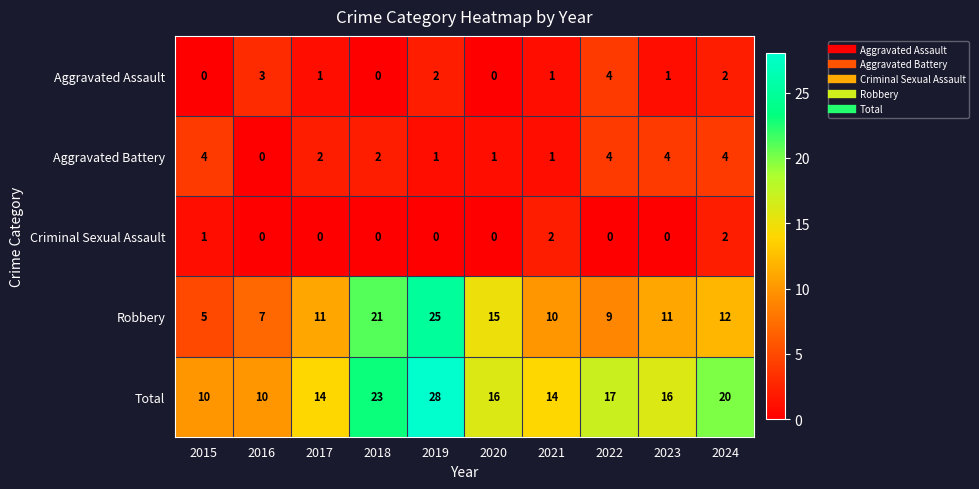

What is the spread (max minus min) of values at 2016?

10